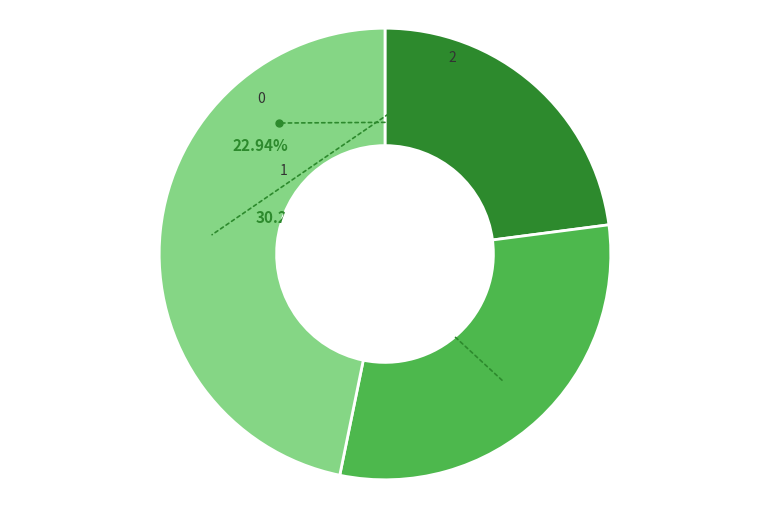

Count the number of slices in the pie.

3